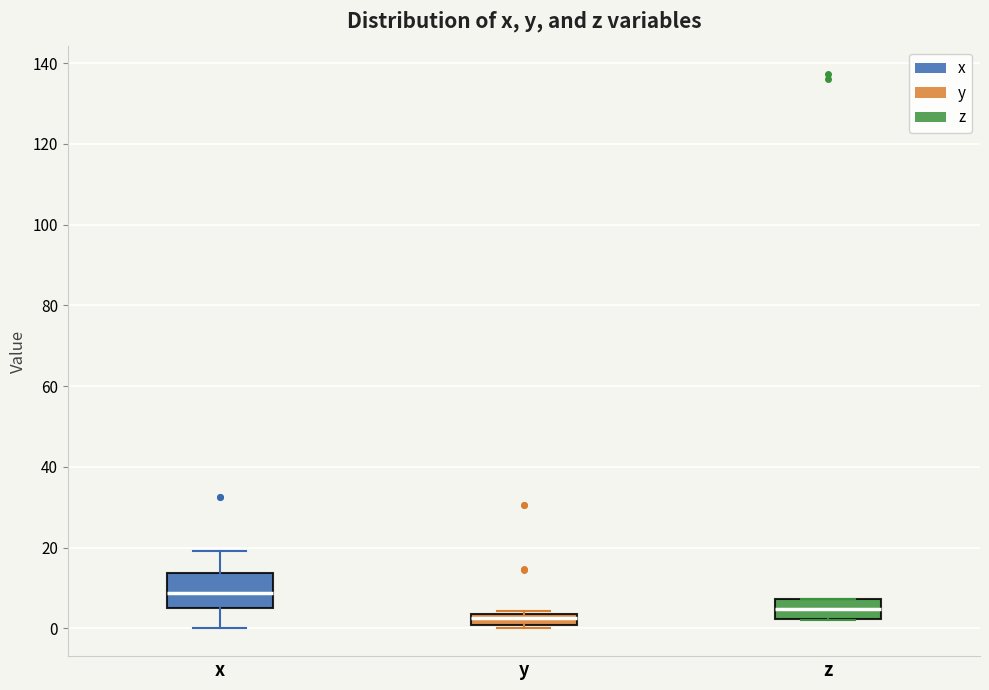

Where does the median line of the box for z sit on the y-axis? The values are not printed on the chart, so give them approximately, as read against the axis.

4